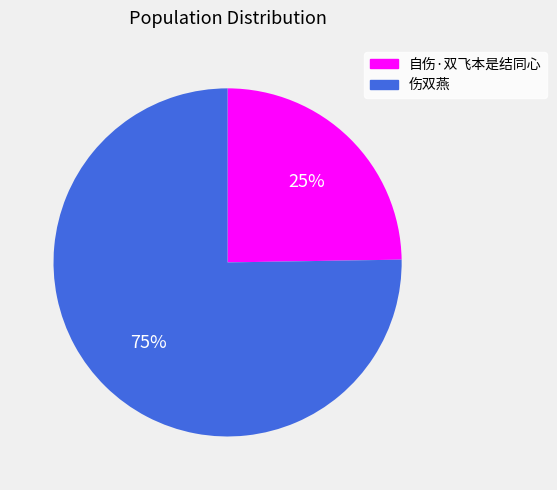

Is it true that 伤双燕 is 87% of the pie?

False